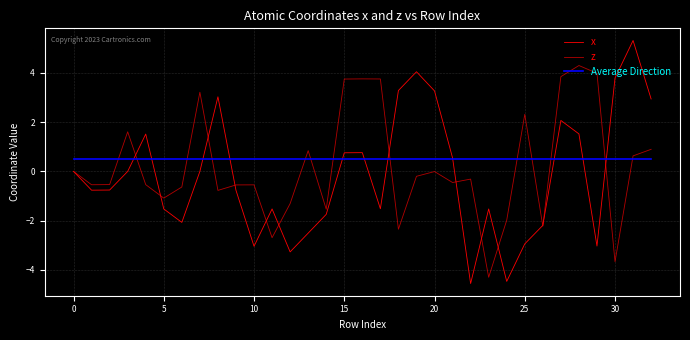

How many lines are shown in the chart?

3